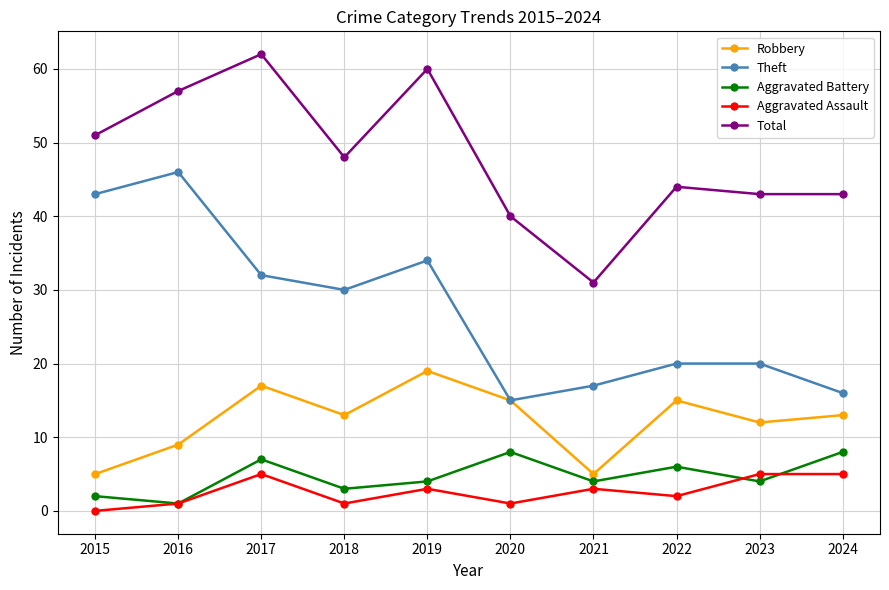

Where is the first local minimum for Aggravated Battery?

2016